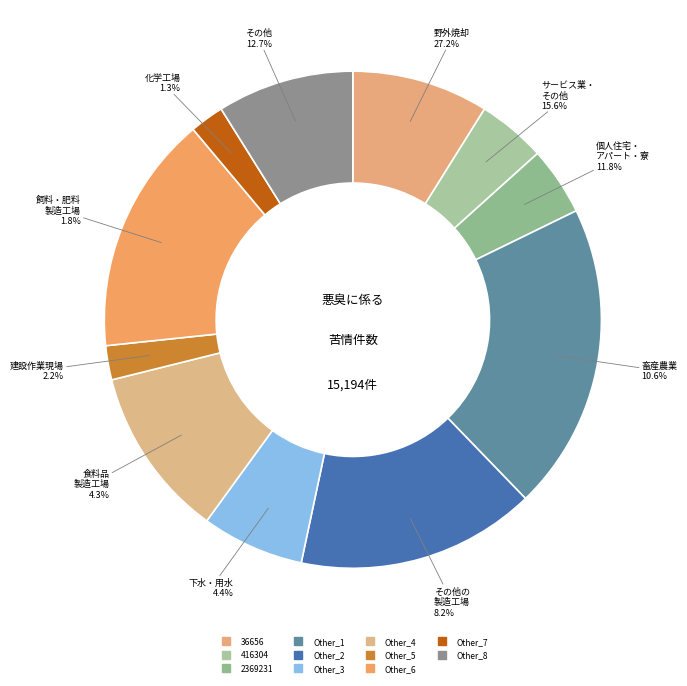

Does 36656 represent more than half of the total?

No